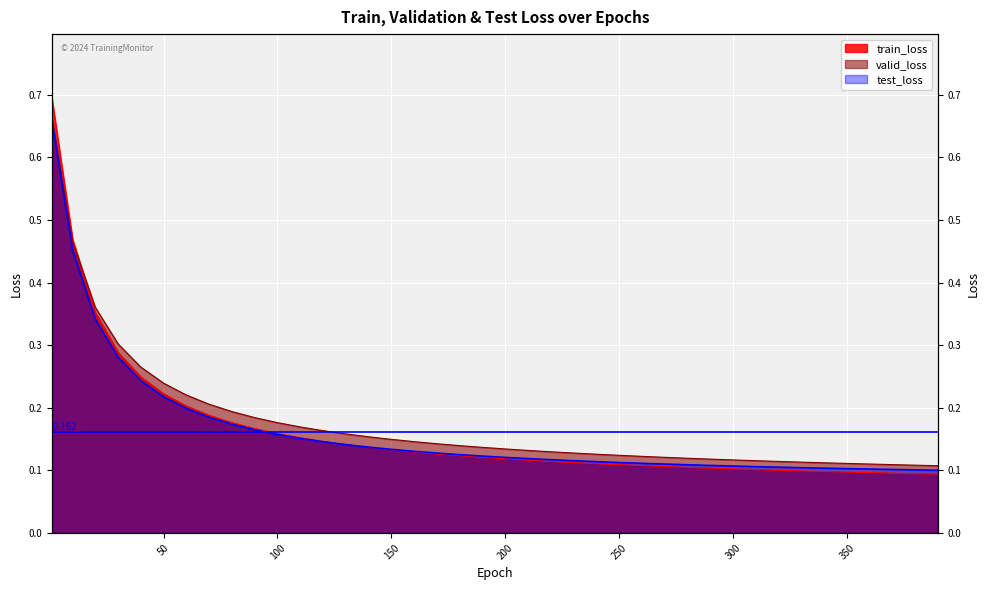

At which category does the chart reach its minimum across all series?

390